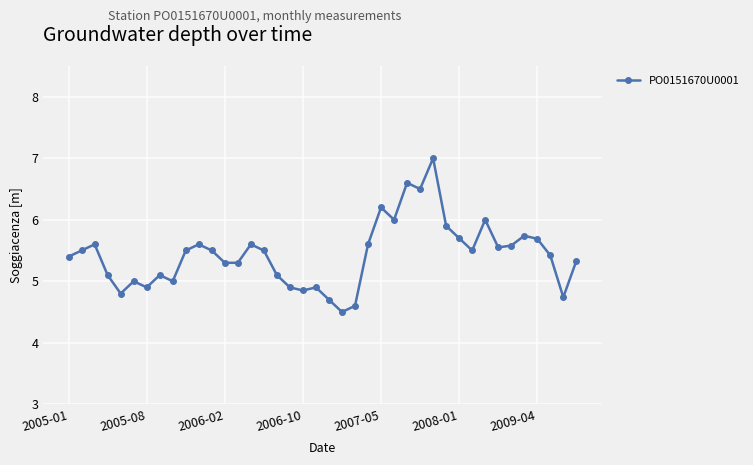

True or false: there are more than 0 points higher than both neighbors.

True